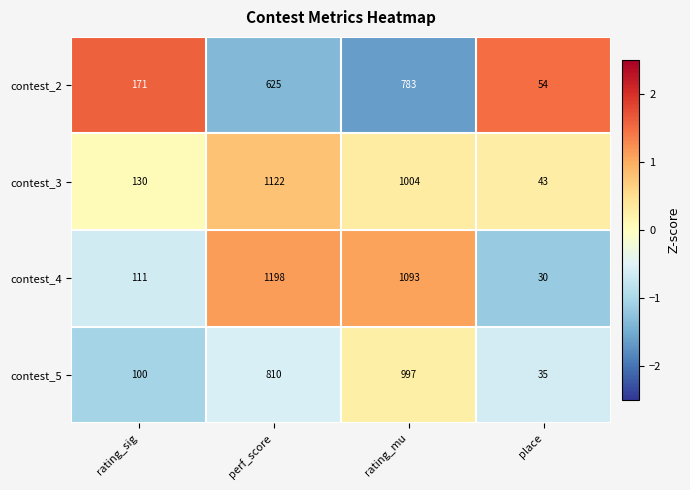

Rank the series at perf_score from lowest to highest value.

contest_2, contest_5, contest_3, contest_4